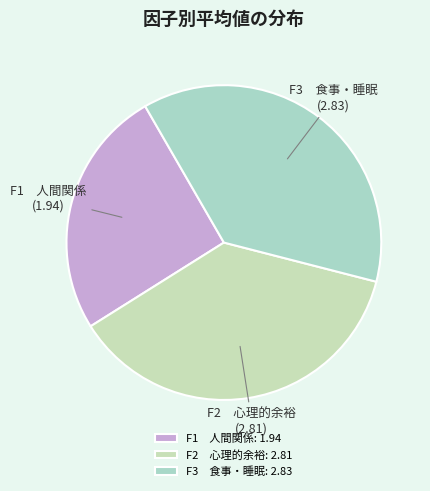

Combined, do F2 心理的余裕 and F3 食事・睡眠 account for over 50%?

Yes